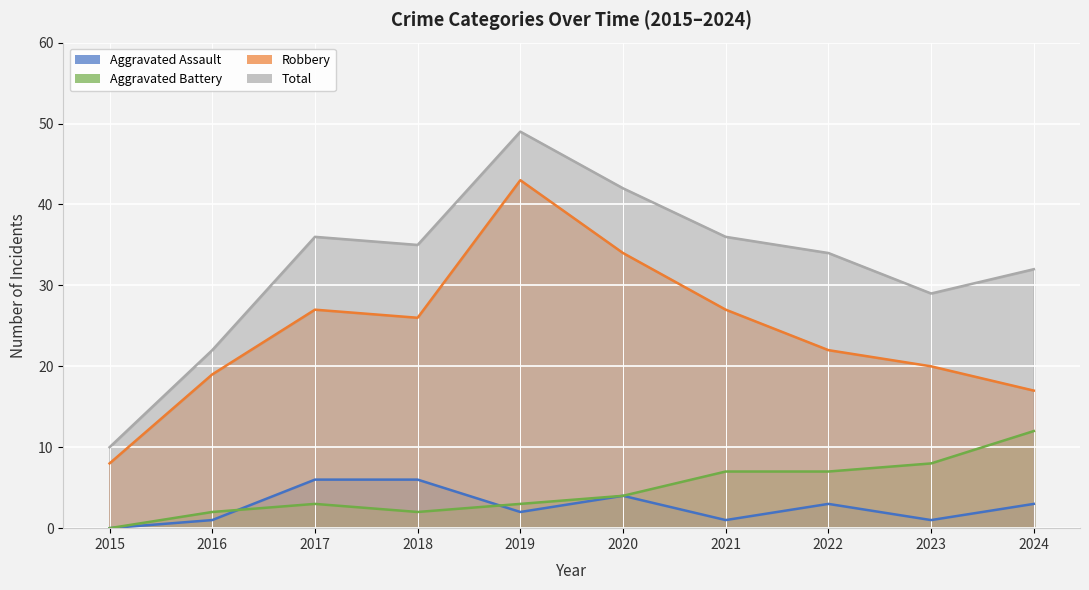

Count the number of categories in the chart.

10